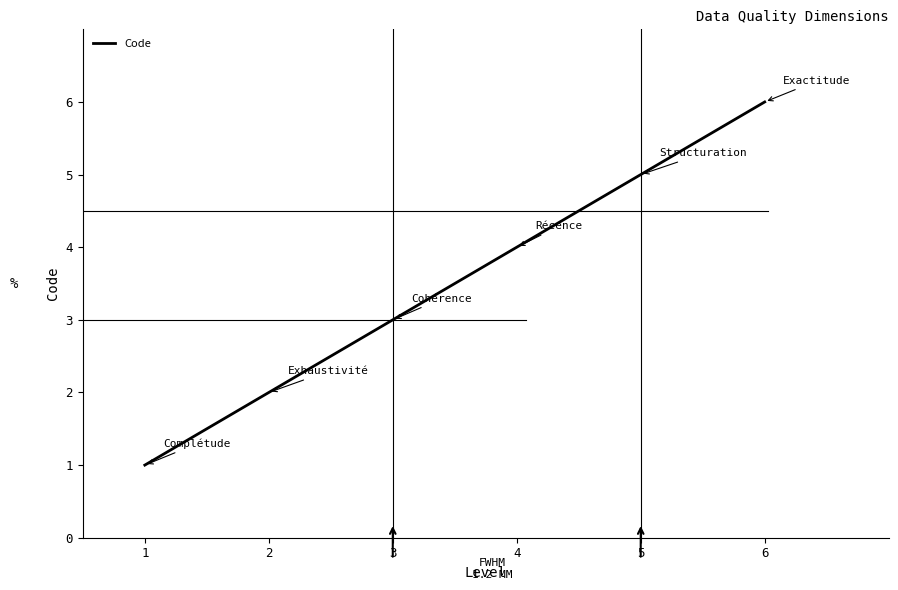

True or false: there are more than 2 points higher than both neighbors.

False